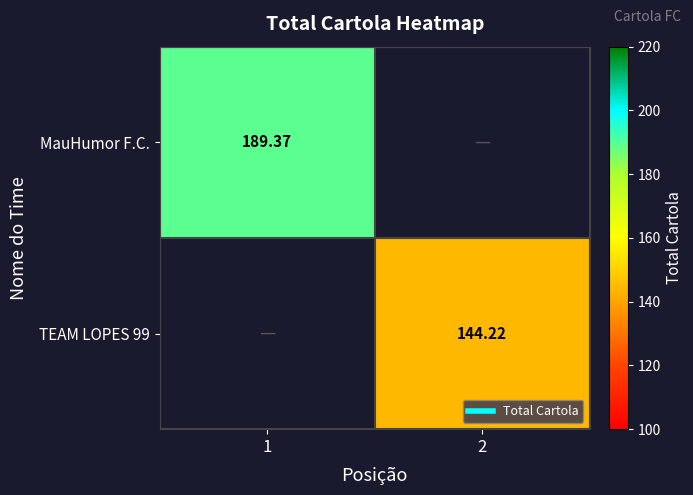

Which category has the lowest value across all series?

2